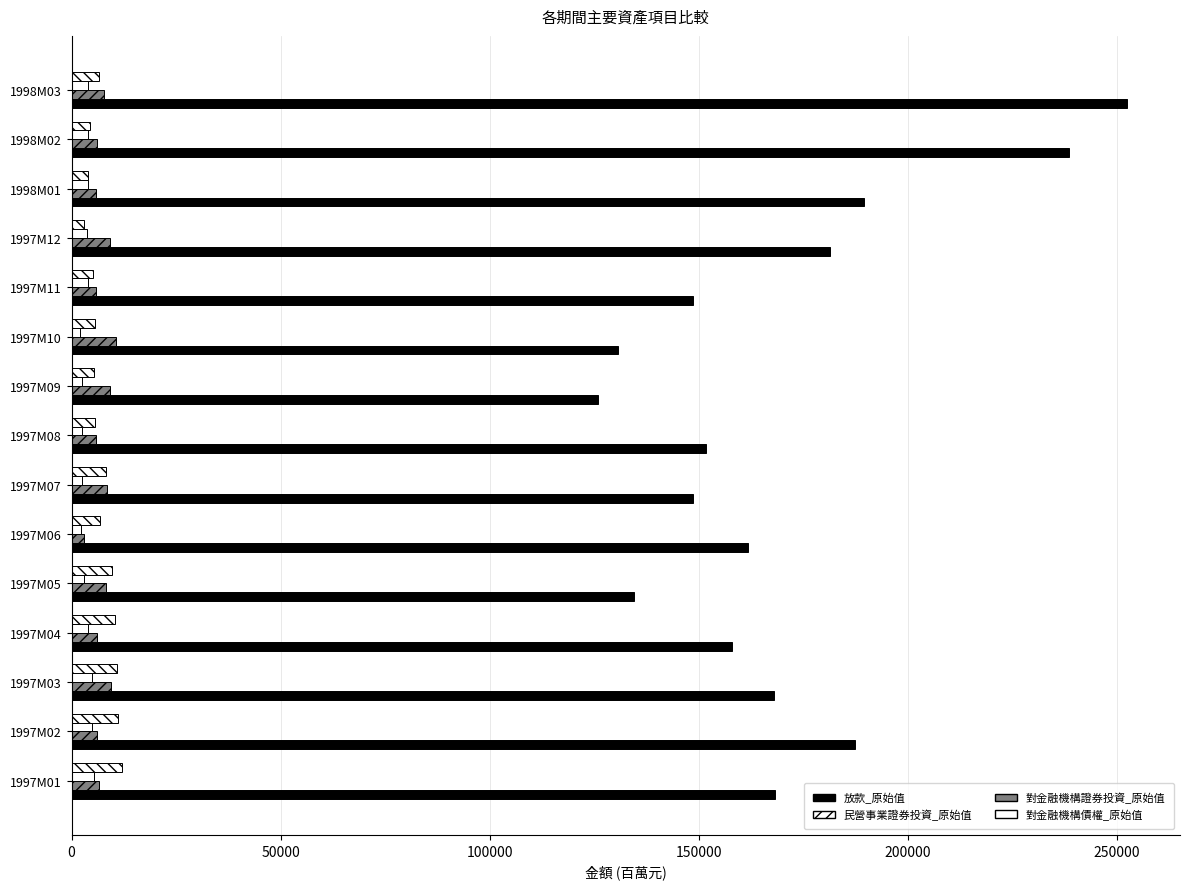

What is the maximum value for 放款_原始值?

252562